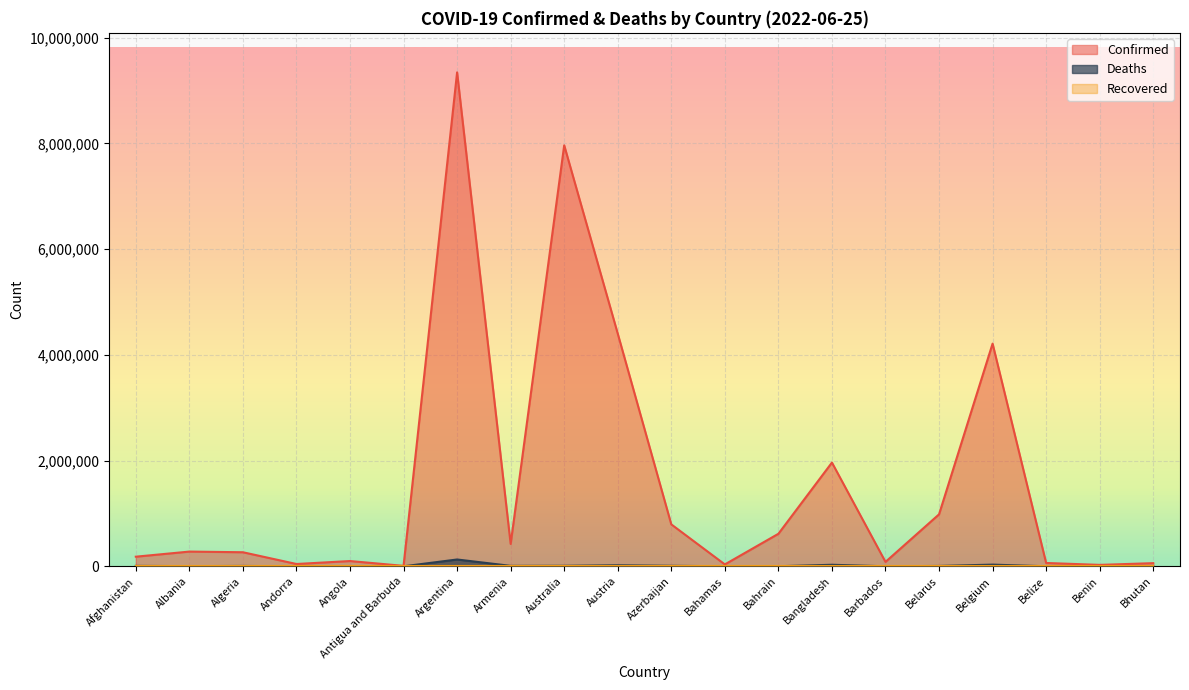

Reading left to right, transcribe all the data shown in this chart.

Confirmed: Afghanistan=182033	Albania=278504	Algeria=266025	Andorra=43774	Angola=99761	Antigua and Barbuda=8625	Argentina=9341492	Armenia=423104	Australia=7961820	Austria=4400566	Azerbaijan=793106	Bahamas=35755	Bahrain=615125	Bangladesh=1962213	Barbados=83524	Belarus=982867	Belgium=4211511	Belize=62875	Benin=27122	Bhutan=59674
Deaths: Afghanistan=7717	Albania=3497	Algeria=6875	Andorra=153	Angola=1900	Antigua and Barbuda=141	Argentina=129016	Armenia=8629	Australia=9647	Austria=20015	Azerbaijan=9717	Bahamas=816	Bahrain=1492	Bangladesh=29135	Barbados=473	Belarus=6978	Belgium=31883	Belize=679	Benin=163	Bhutan=21